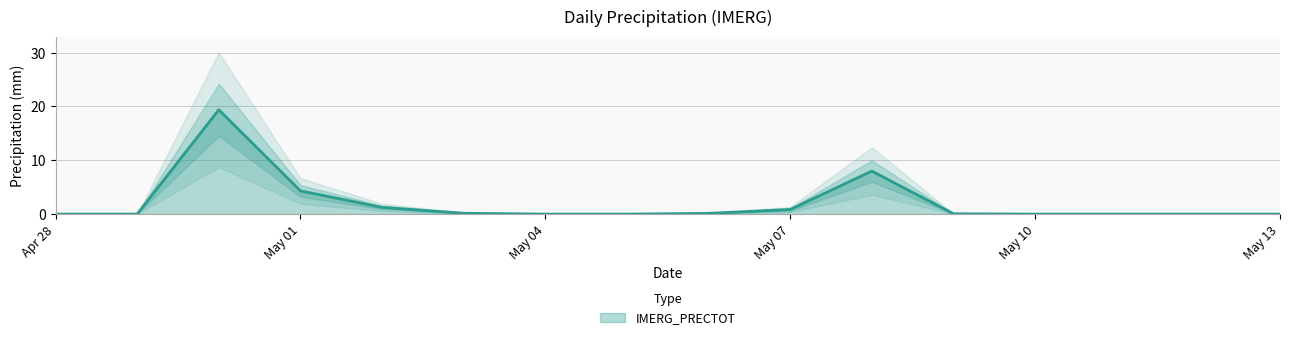

Read the value at 2025-05-02.

1.2